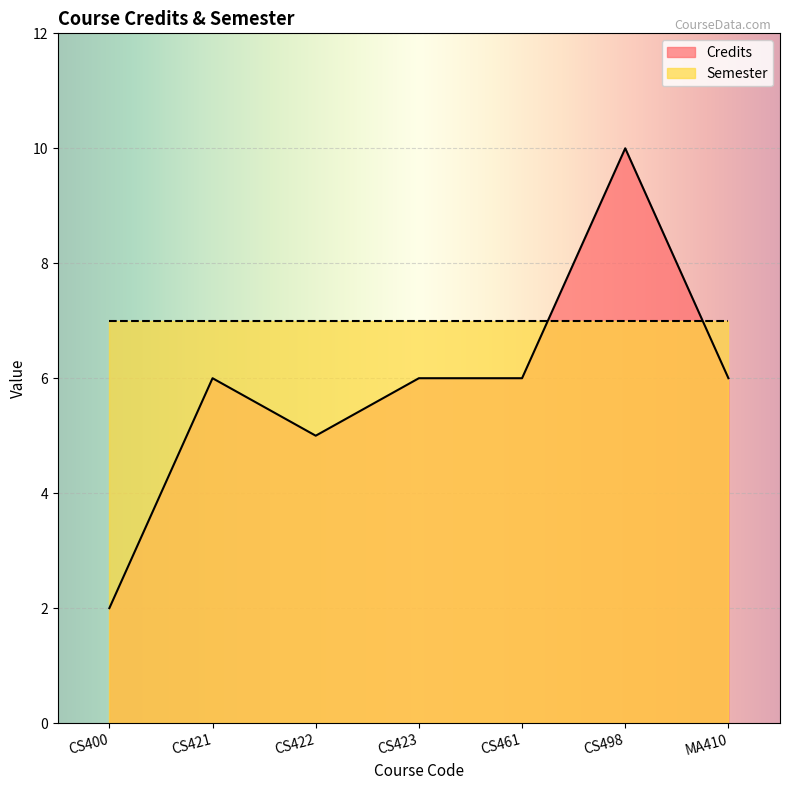

List the labels in order of value, largest first.

CS498, CS421, CS423, CS461, MA410, CS422, CS400